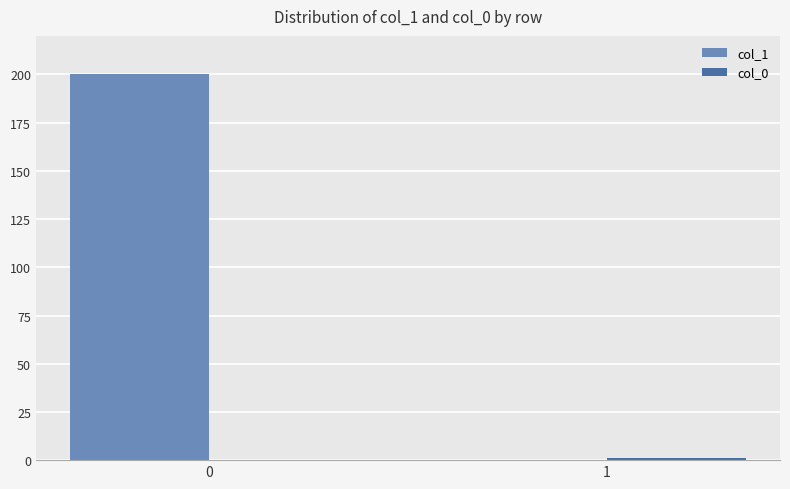

Which series has the largest total across all categories?

col_1